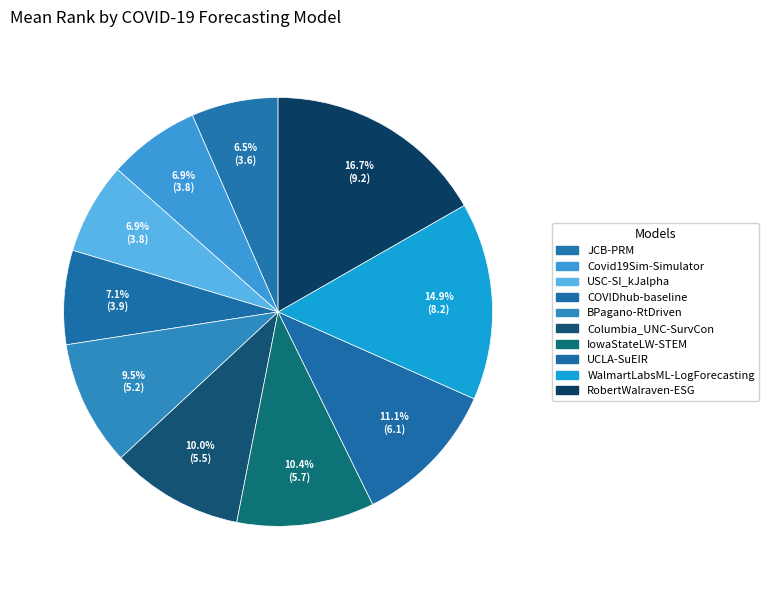

To the nearest percent, what is the average slice percentage?

10%